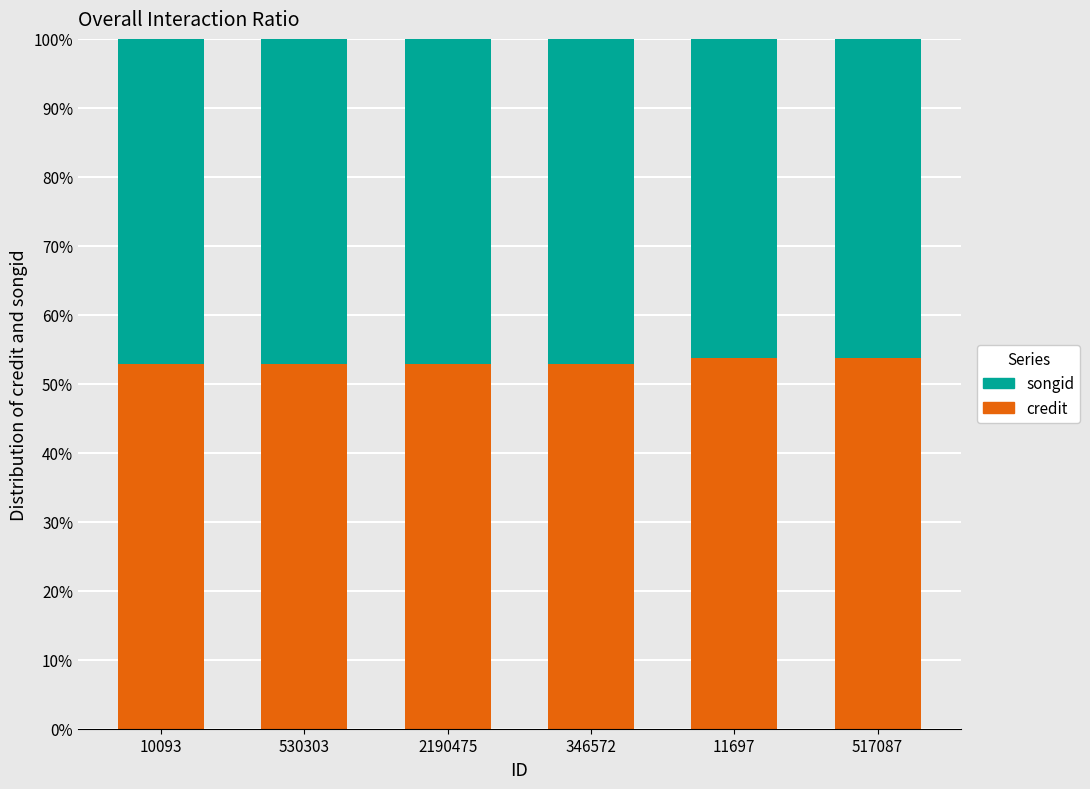

What is the approximate value of songid at 10093?

0.5